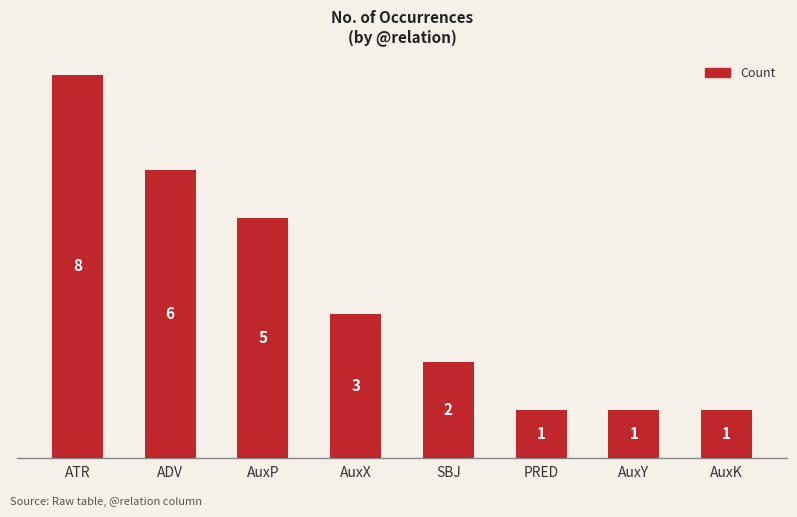

What is the smallest value displayed?

1